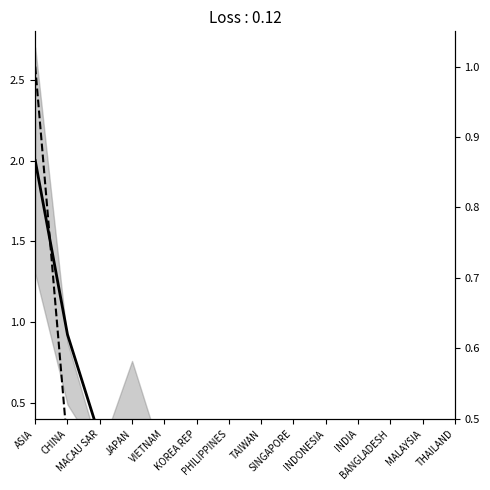

Which series changed the most between MACAU SAR and TAIWAN?

2018 Value (norm)